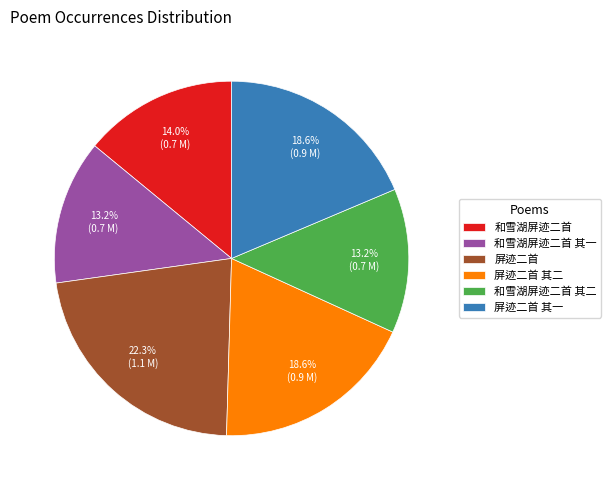

To the nearest percent, what percentage of the pie is 和雪湖屏迹二首?

14%